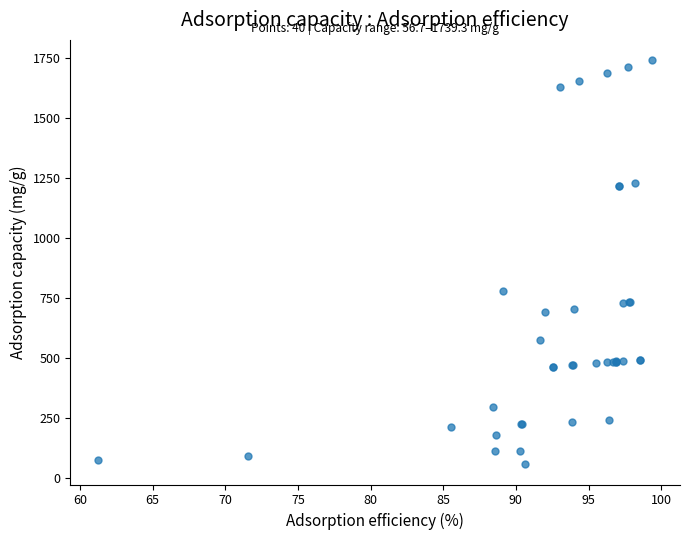

What Y value in the scatter plot is closest to 898?

779.6